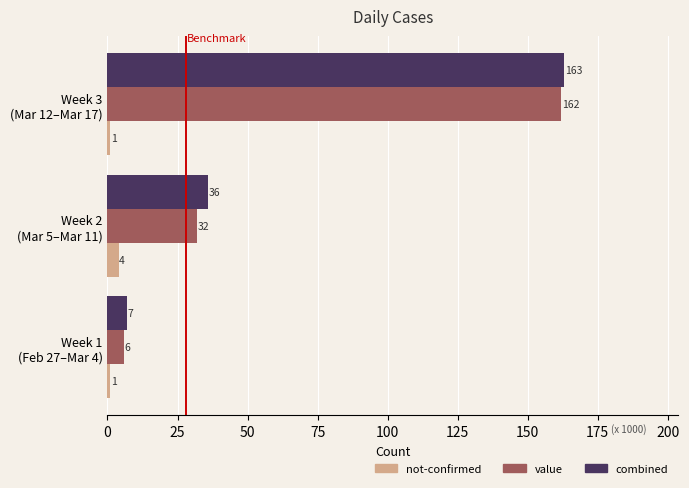

Which series has the largest total across all categories?

combined